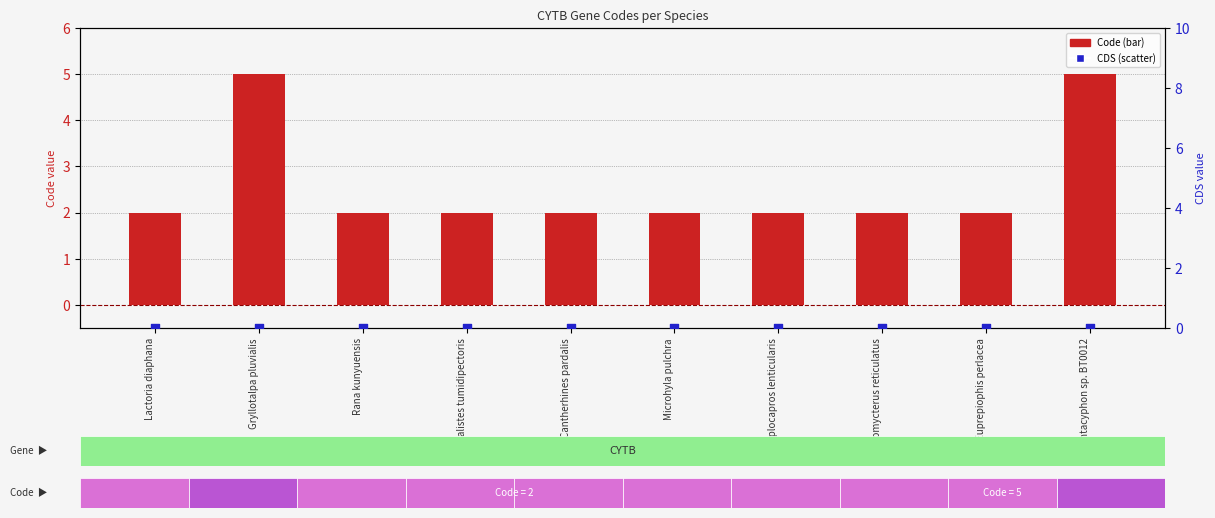

At how many categories does at least one series exceed 2?

2